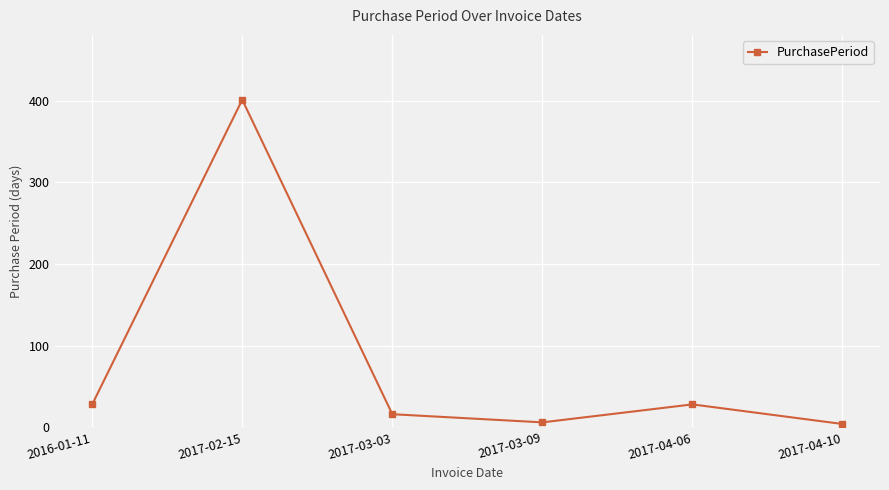

Does the chart have visible grid lines?

Yes